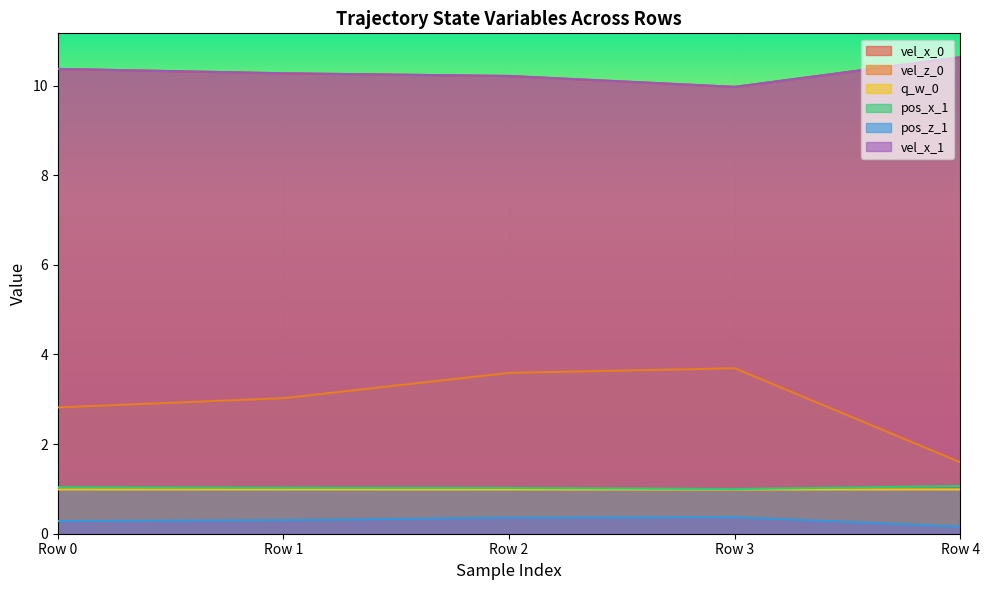

Reading left to right, transcribe all the data shown in this chart.

vel_x_0: 10.4	10.3	10.2	10.0	10.6
vel_z_0: 2.8	3.0	3.6	3.7	1.6
q_w_0: 1.0	1.0	1.0	1.0	1.0
pos_x_1: 1.0	1.0	1.0	1.0	1.1
pos_z_1: 0.3	0.3	0.4	0.4	0.2
vel_x_1: 10.4	10.3	10.2	10.0	10.6